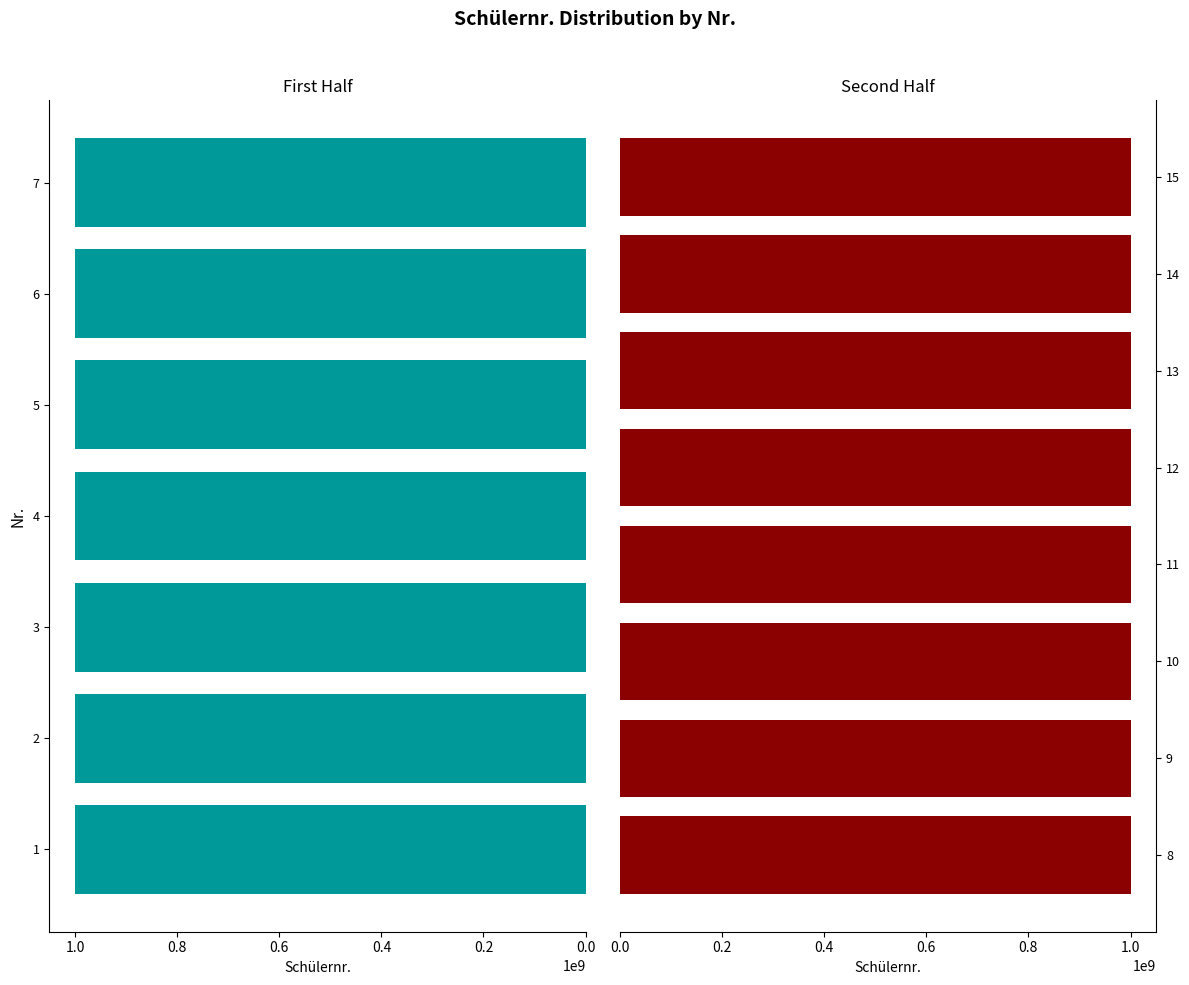

Reading left to right, list all the values displayed in this chart.

1=1000407056	2=1000607418	3=1000133137	4=1000010624	5=1000121437	6=1000087079	7=1000196821	8=1000209382	9=1000189838	10=1000389235	11=1000287085	12=1000189871	13=1000277758	14=1000010637	15=1000010510